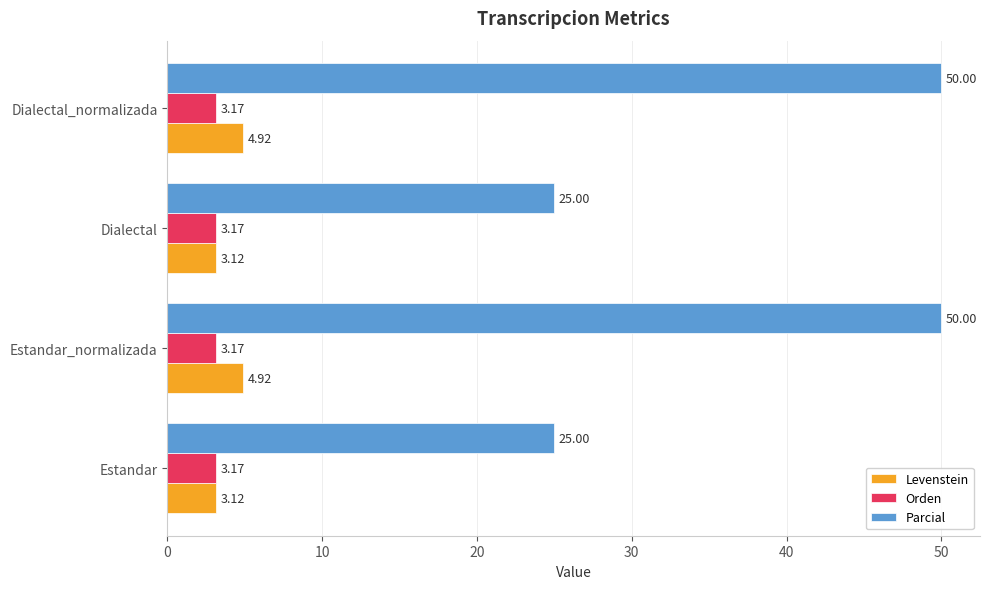

Which series has the largest range (max minus min)?

Parcial